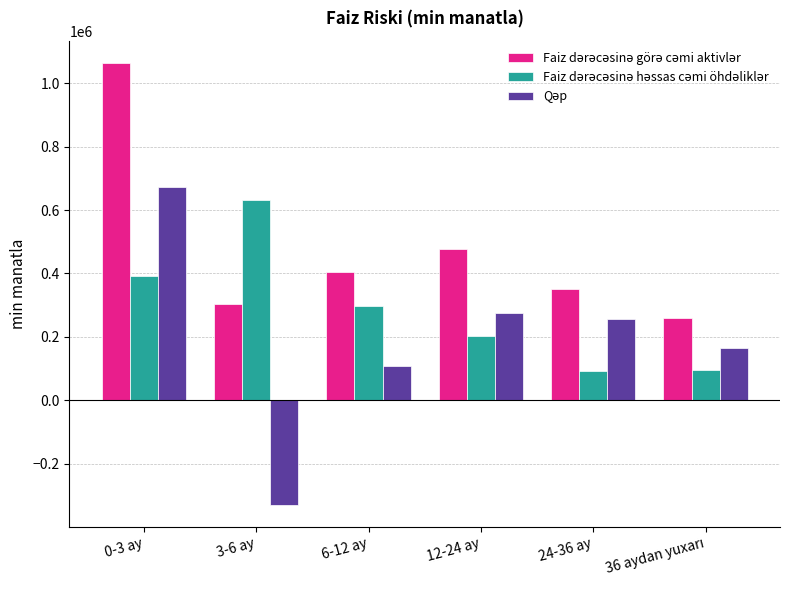

At how many categories does at least one series exceed 56941?

6